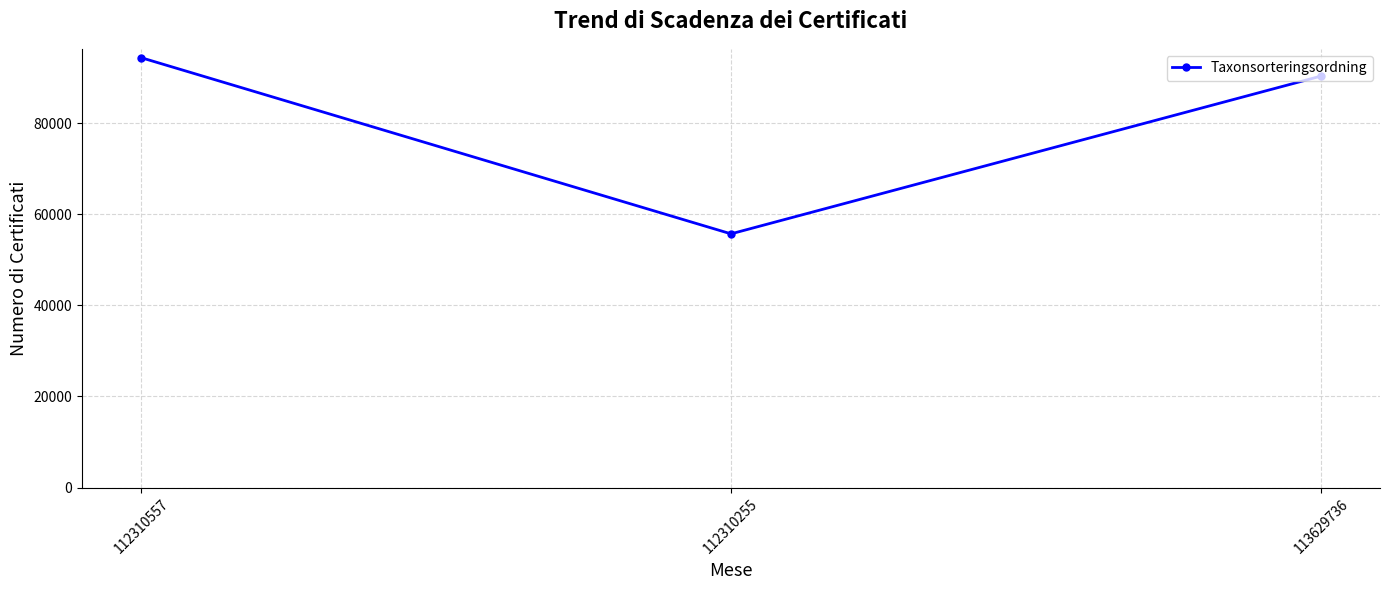

What position from the right is 112310255?

2